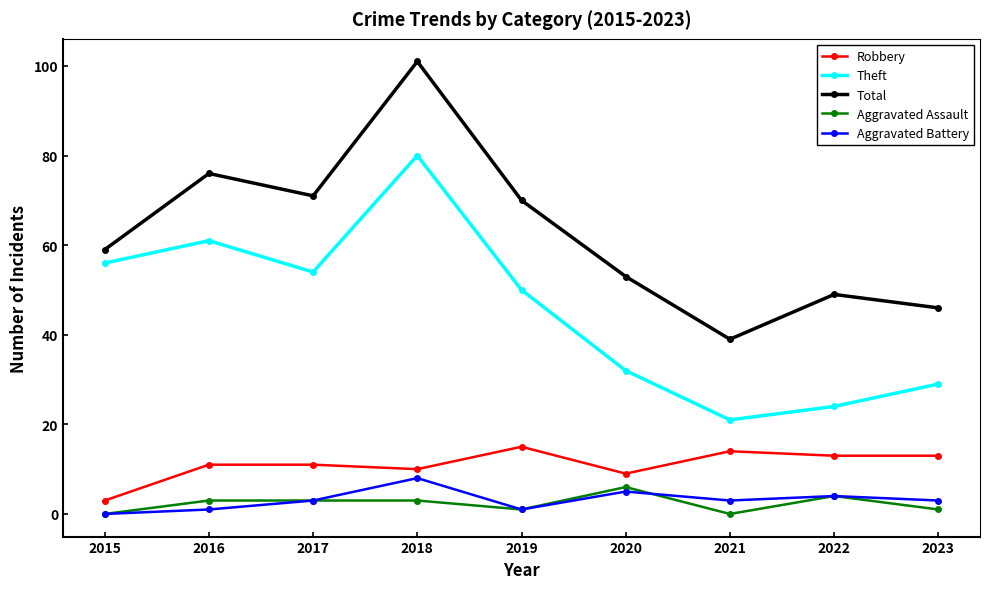

True or false: Theft and Total cross at least once.

False